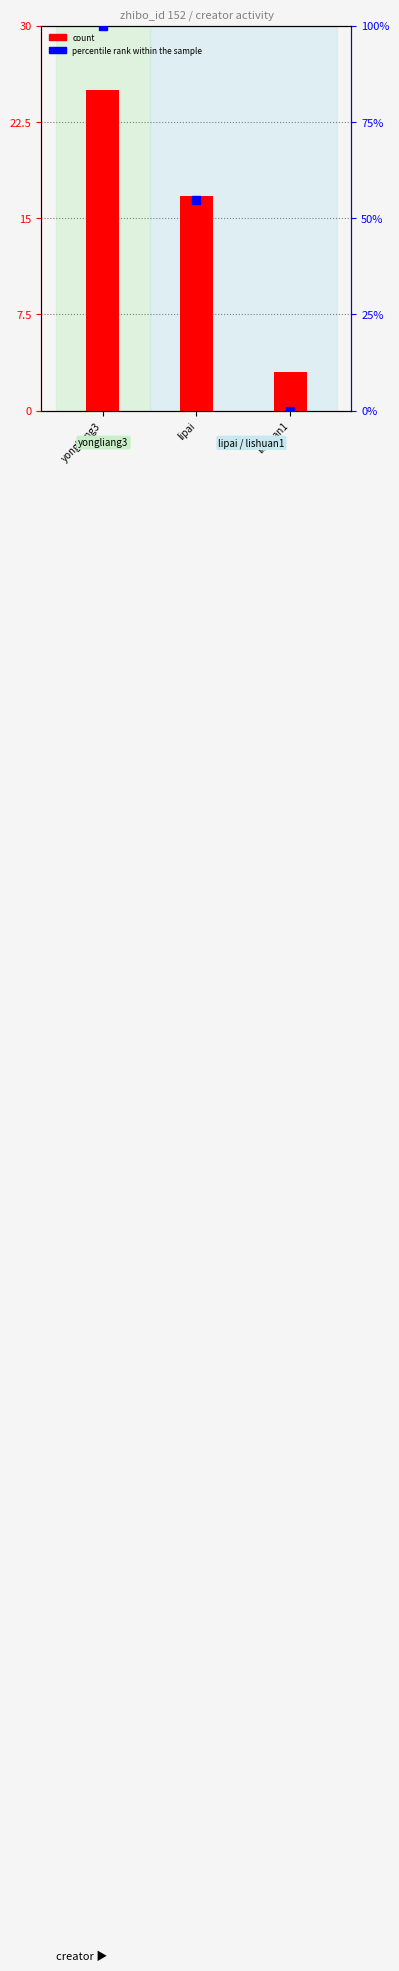

What value does the data have at yongliang3?

25.0